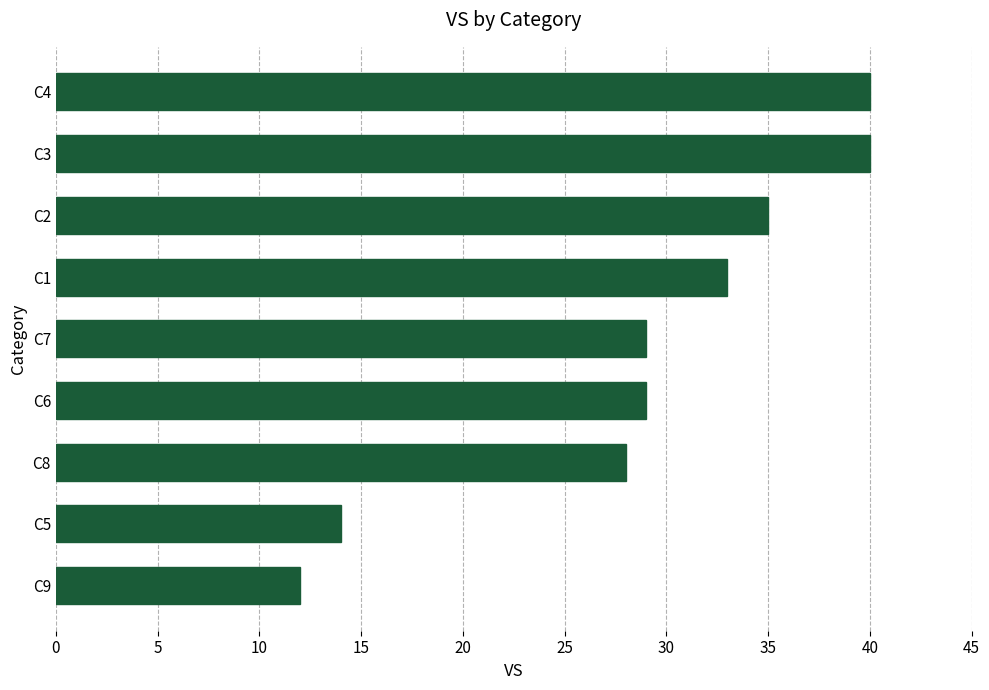

At which label is the value closest to 26?

C8